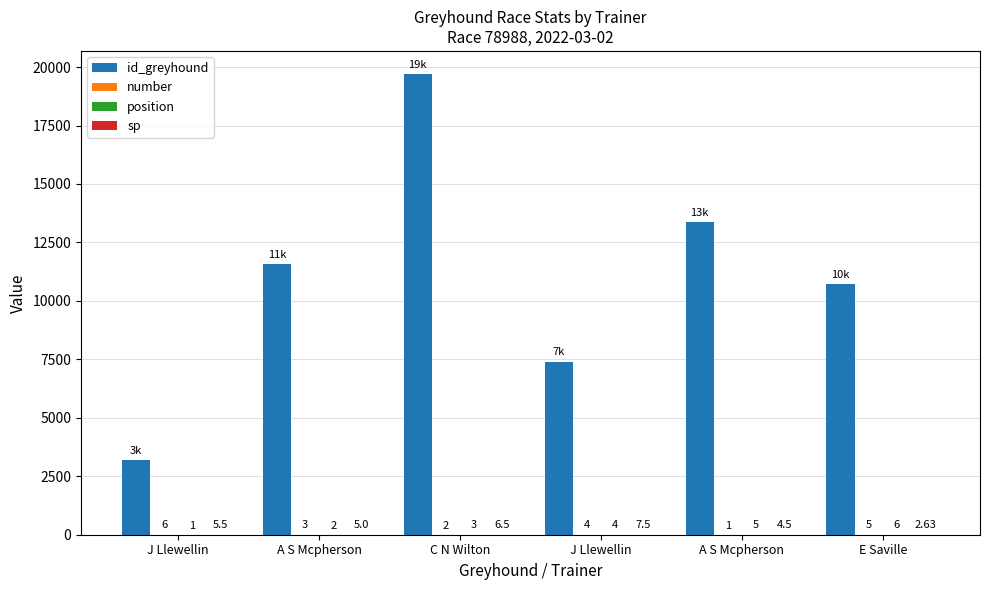

What is the label of the 1st bar from the left?

J Llewellin